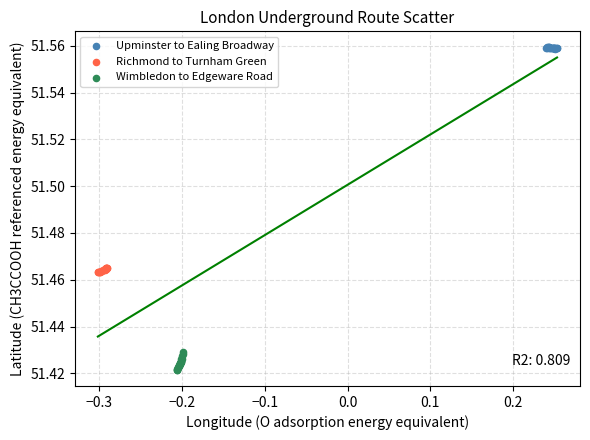

Which series contains the highest Y value?

Upminster to Ealing Broadway